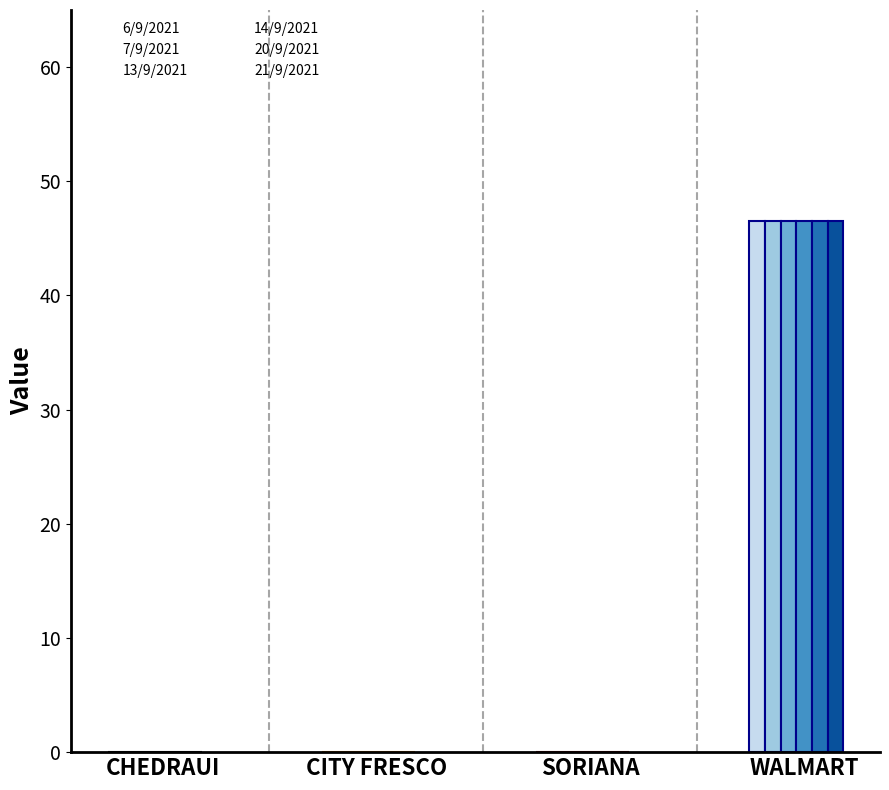

What is the label of the 3rd bar from the right?

CITY FRESCO